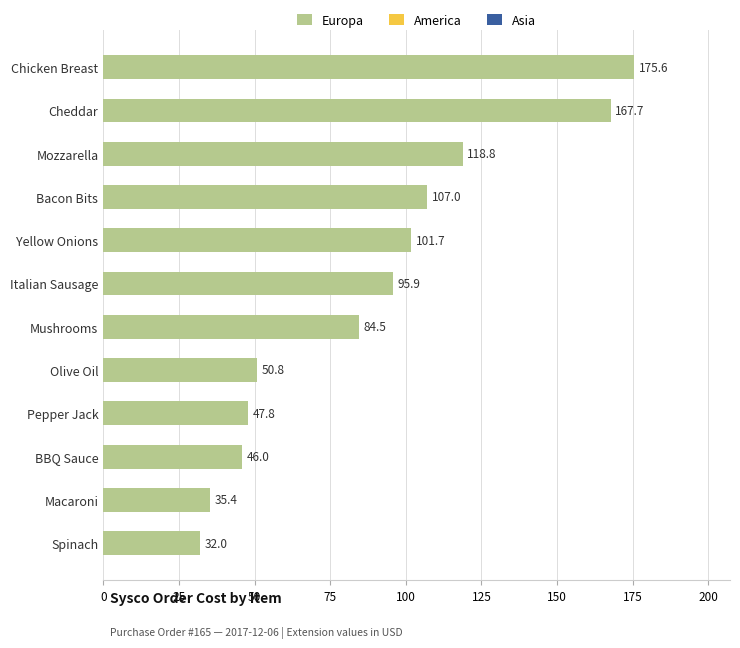

Is it true that the value at Cheddar is 71.5?

False